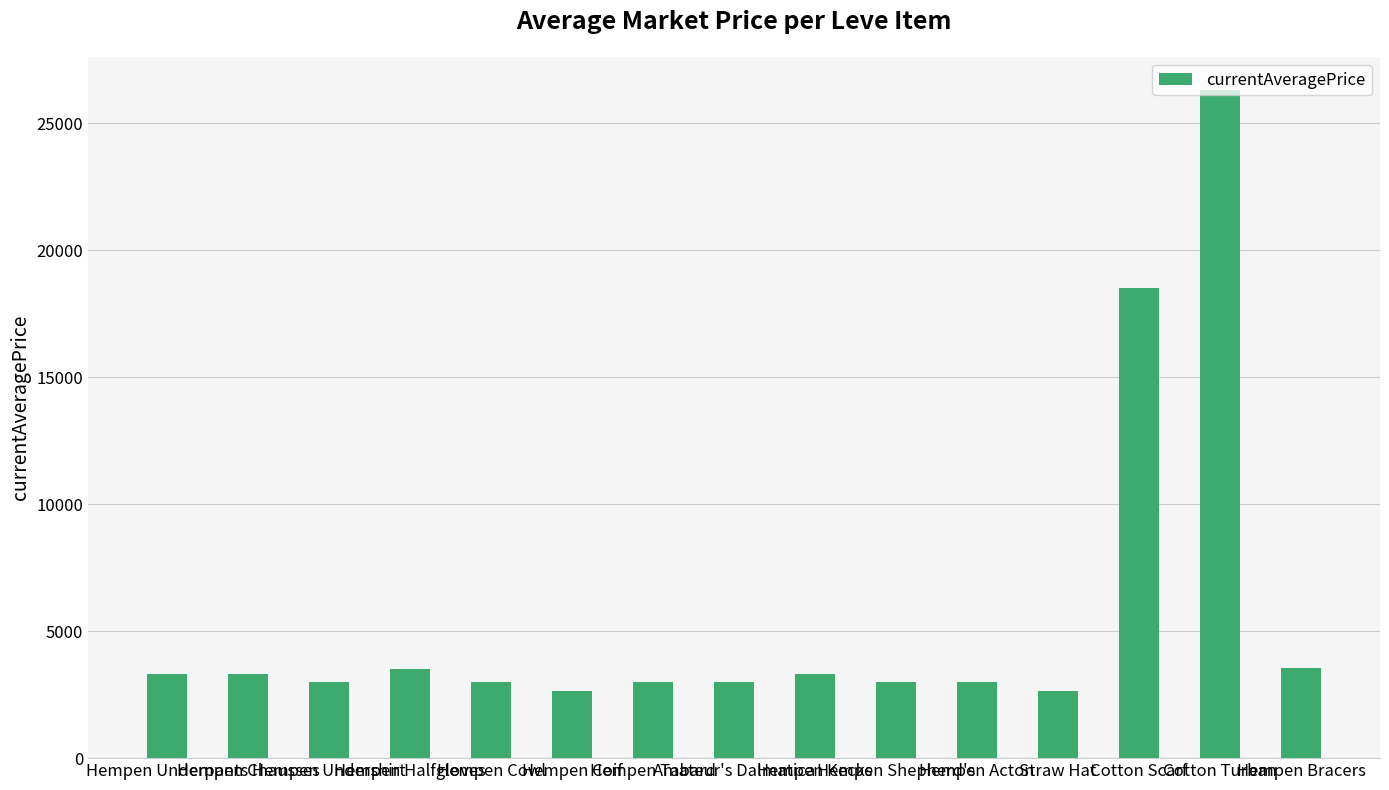

Which has a higher value, Hempen Shepherd's or Hempen Coif?

Hempen Shepherd's